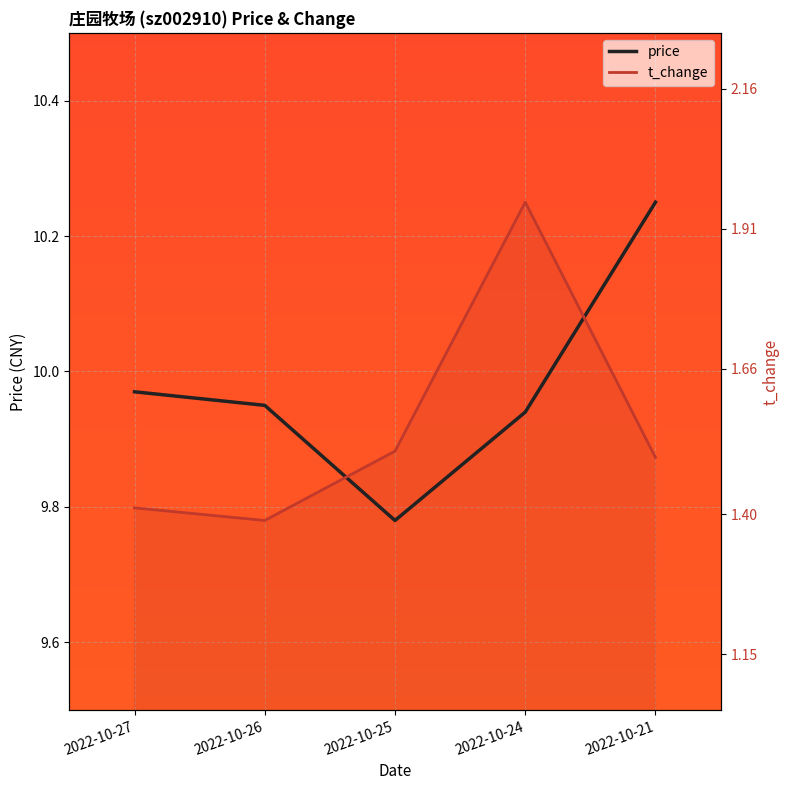

At 2022-10-27, list the series in order from largest to smallest.

price, t_change